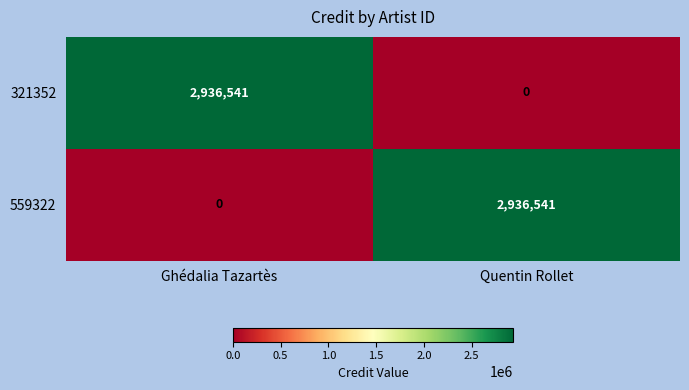

Is the value of 559322 at Ghédalia Tazartès greater than the value of 321352 at Ghédalia Tazartès?

No